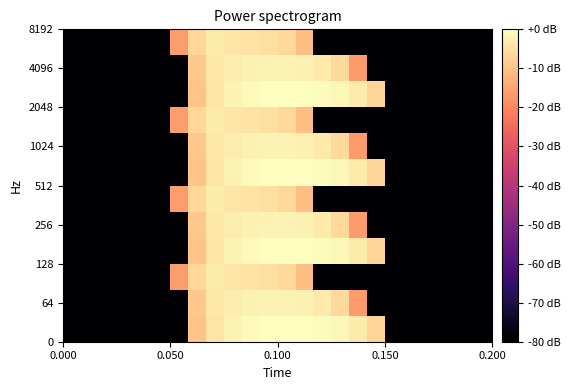

At how many categories does at least one series exceed -32?

12